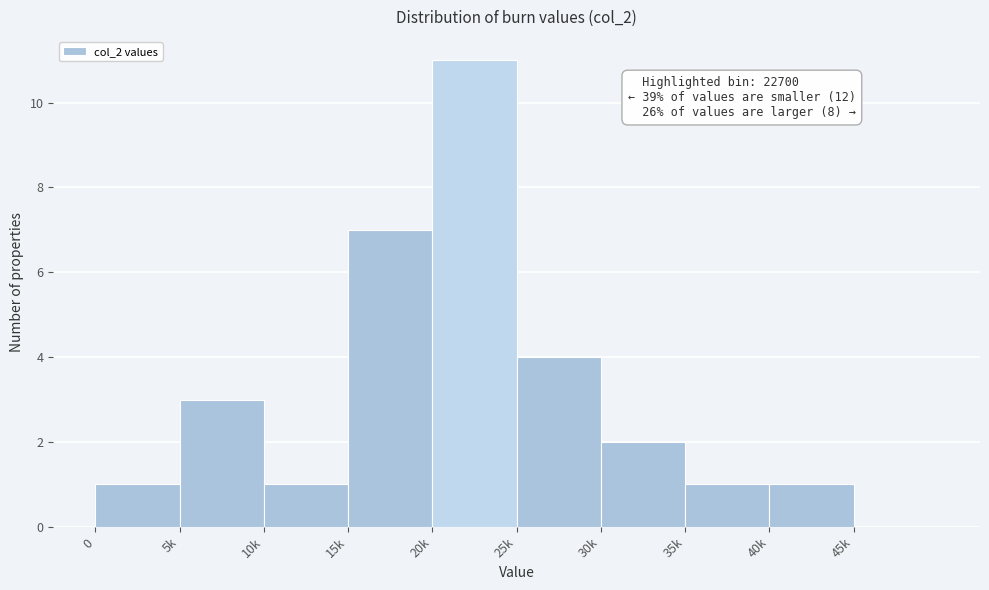

Reading left to right, what are all the values shown in this chart?

0=1	5k=3	10k=1	15k=7	20k=11	25k=4	30k=2	35k=1	40k=1	45k=0